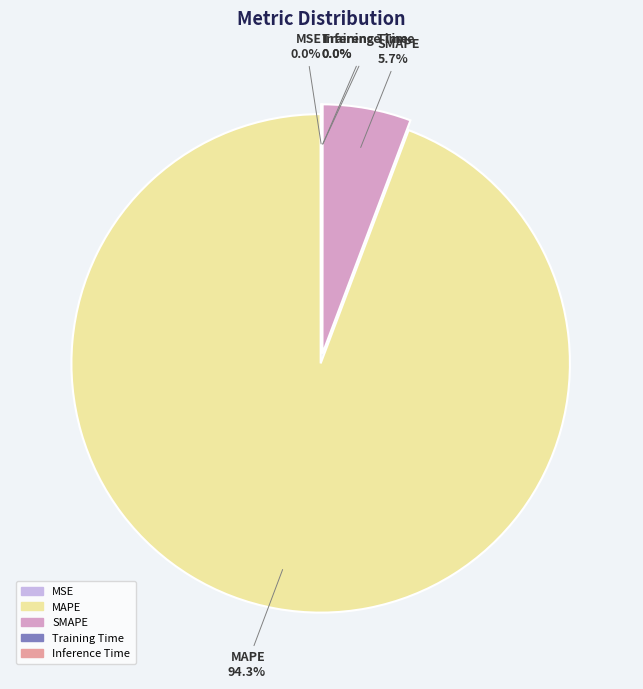

Does MAPE account for over 50% of the chart?

Yes